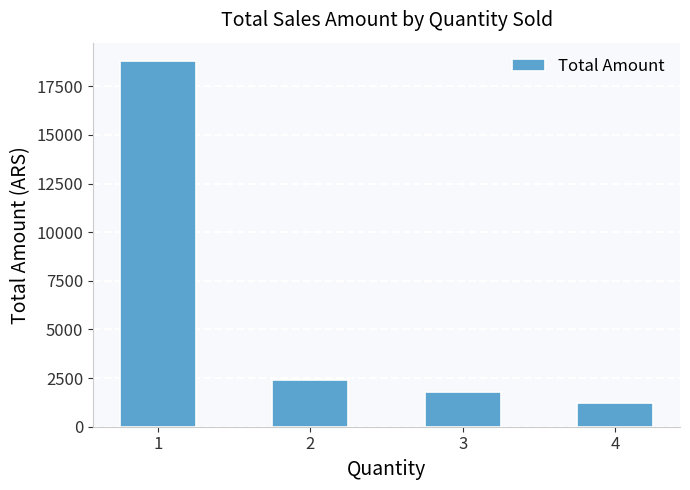

The value at 2 is 4043. True or false?

False